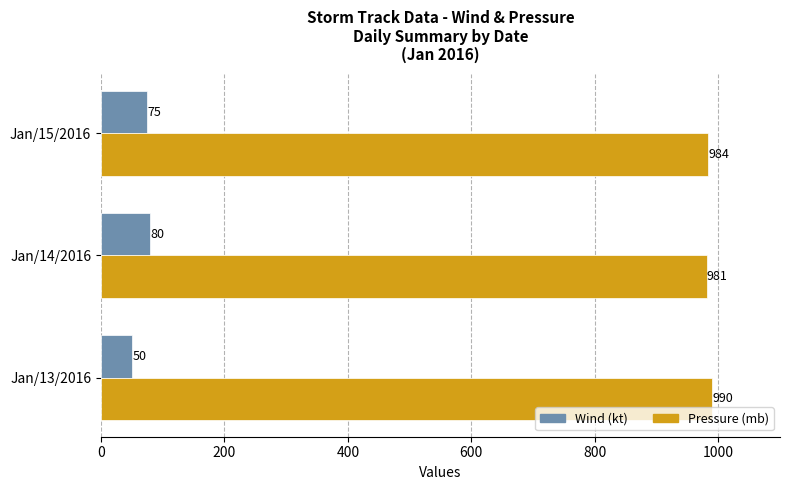

Rank the series by their maximum value, from lowest to highest.

Wind (kt), Pressure (mb)